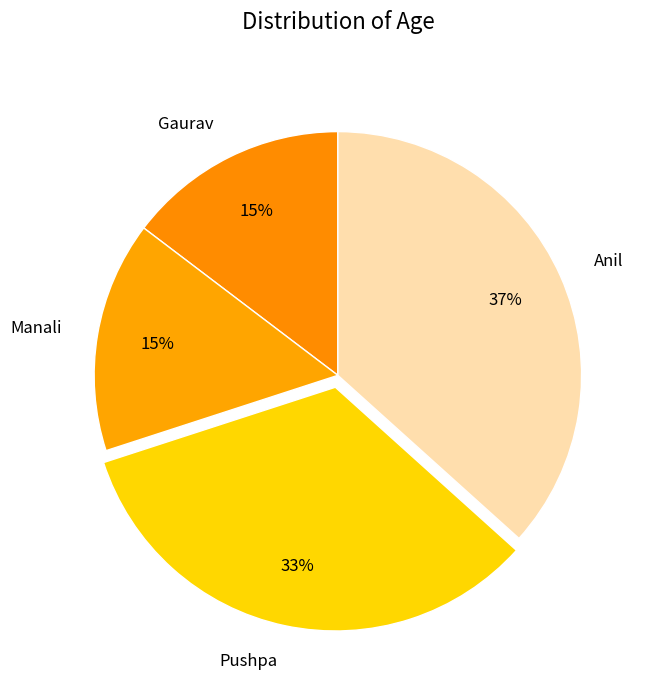

Between Pushpa and Anil, which is larger?

Anil